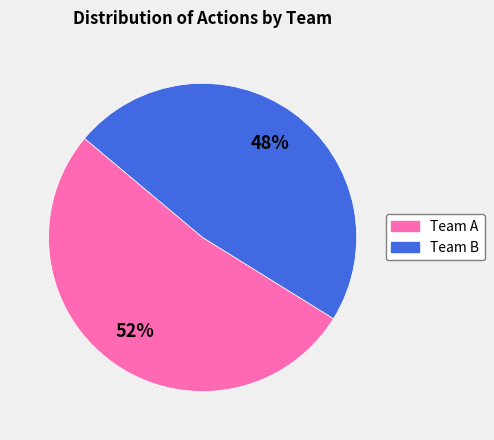

Is there a majority slice in this chart?

Yes